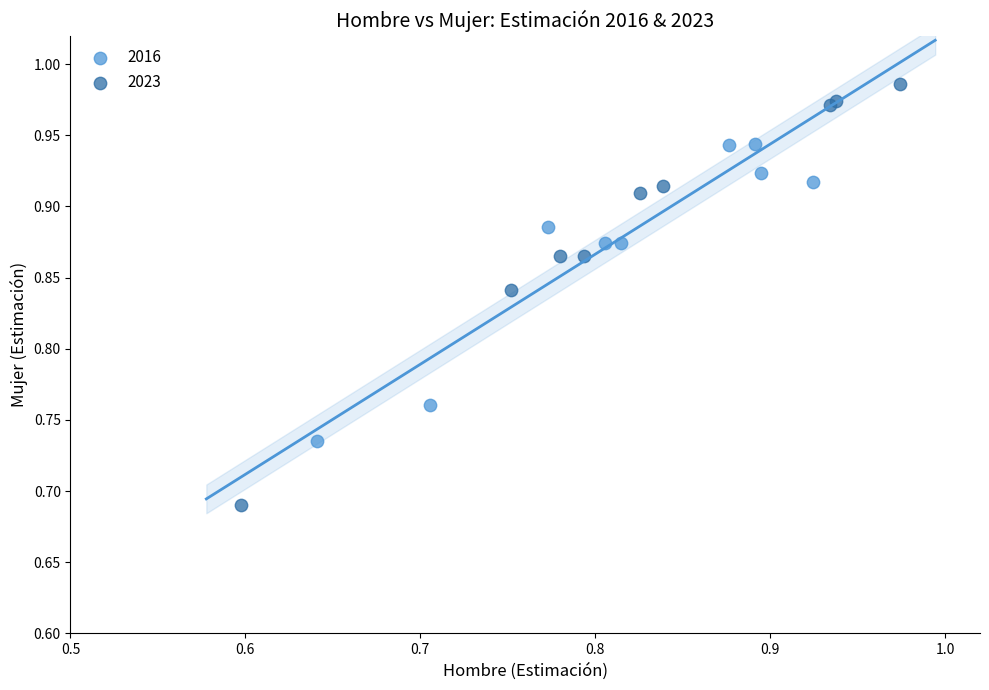

Which series has the largest Y range (max minus min)?

2023